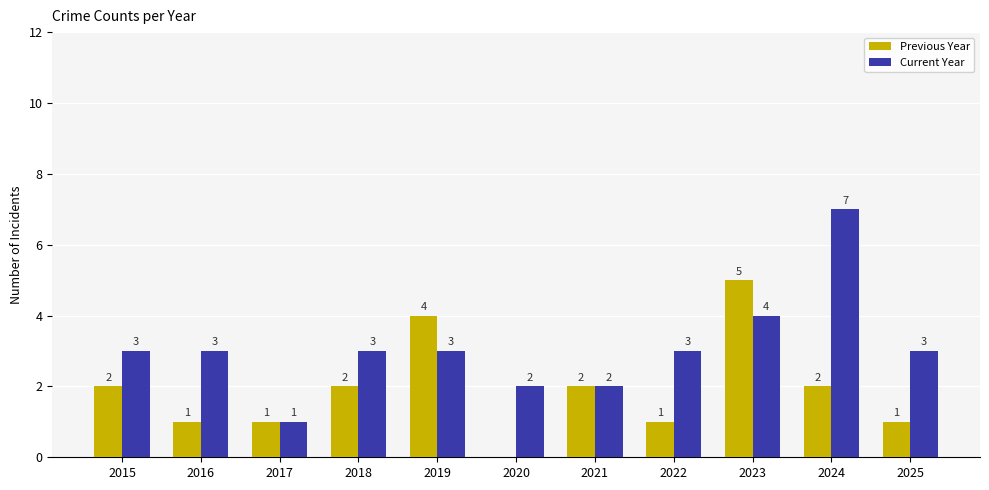

What is the maximum value shown in the chart?

7